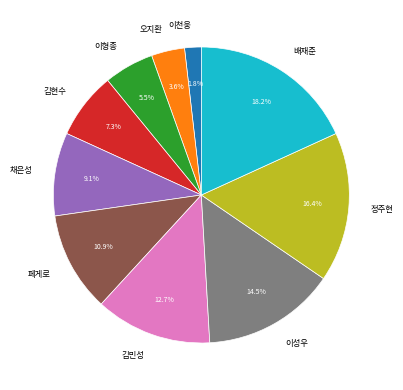

Count the number of slices in the pie.

10